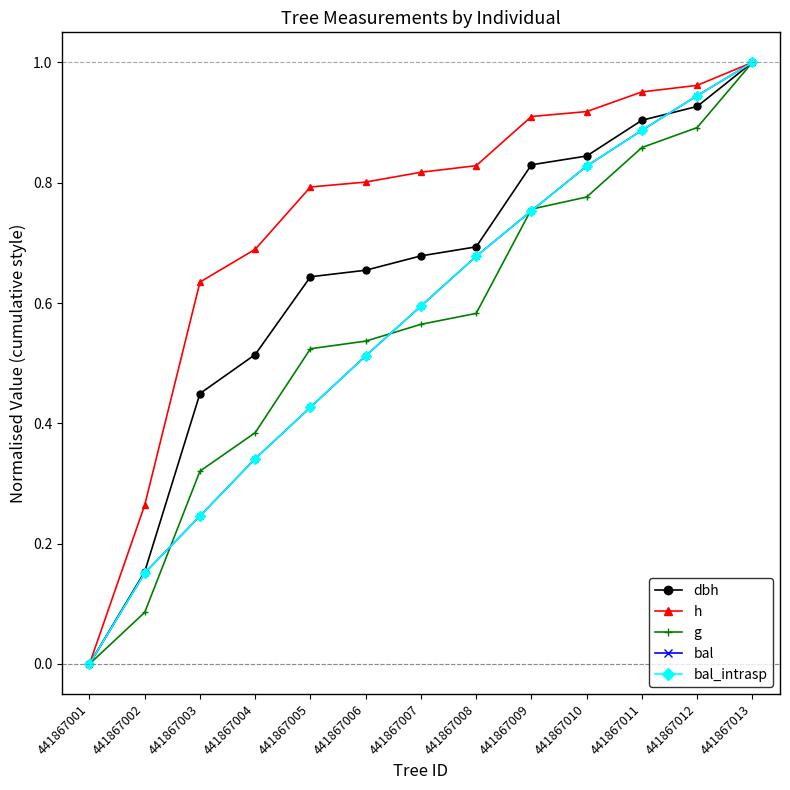

The value of dbh at 441867012 is 1.3. True or false?

False